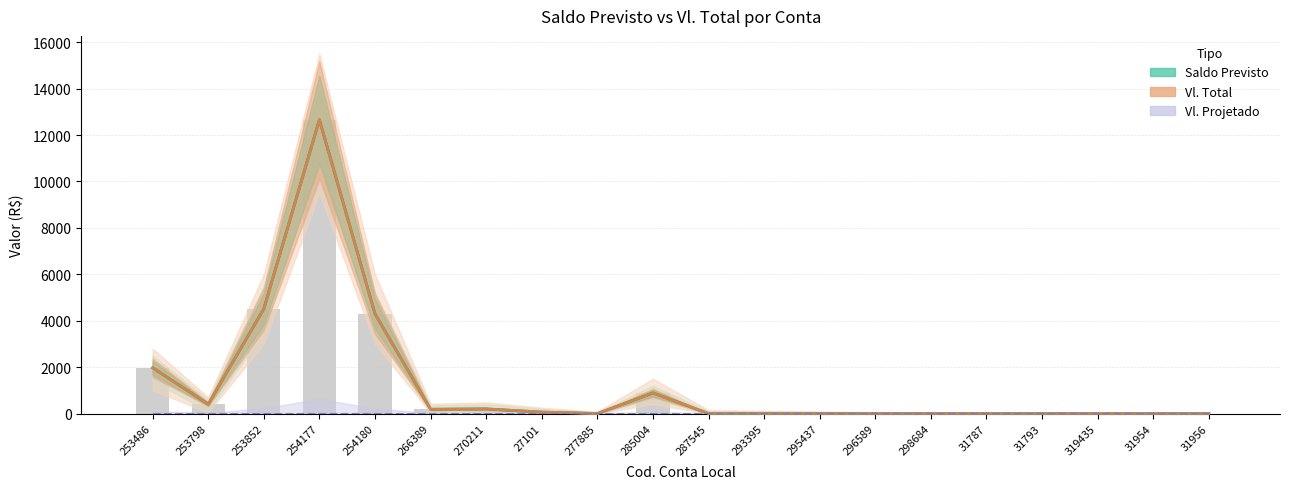

Are the bars horizontal?

No